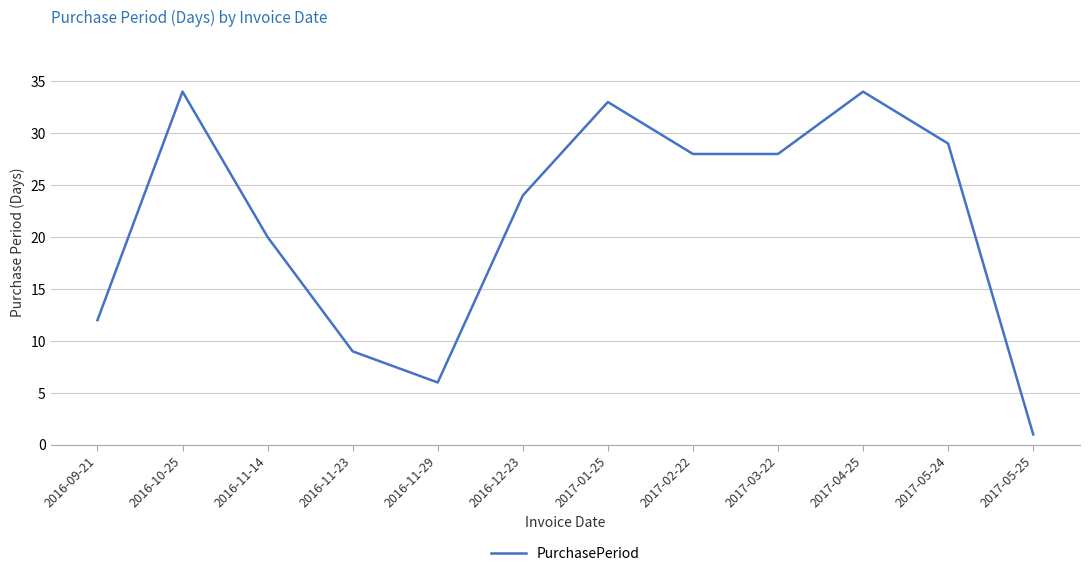

What is the change in value from 2017-02-22 to 2017-05-25?

-27